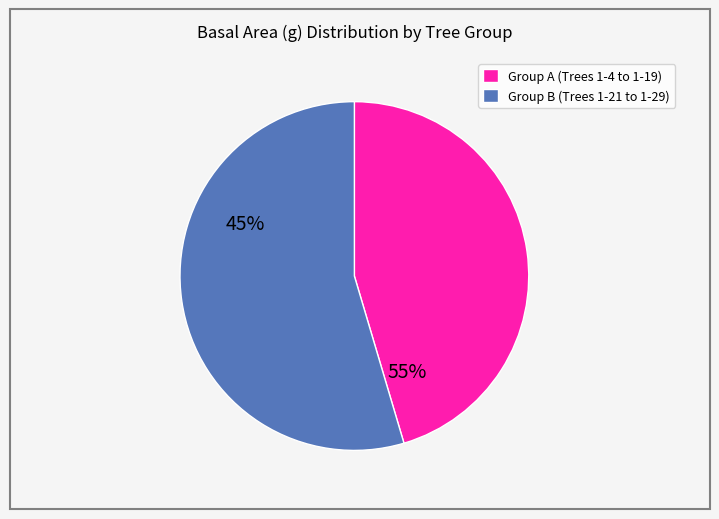

Is there a majority slice in this chart?

Yes